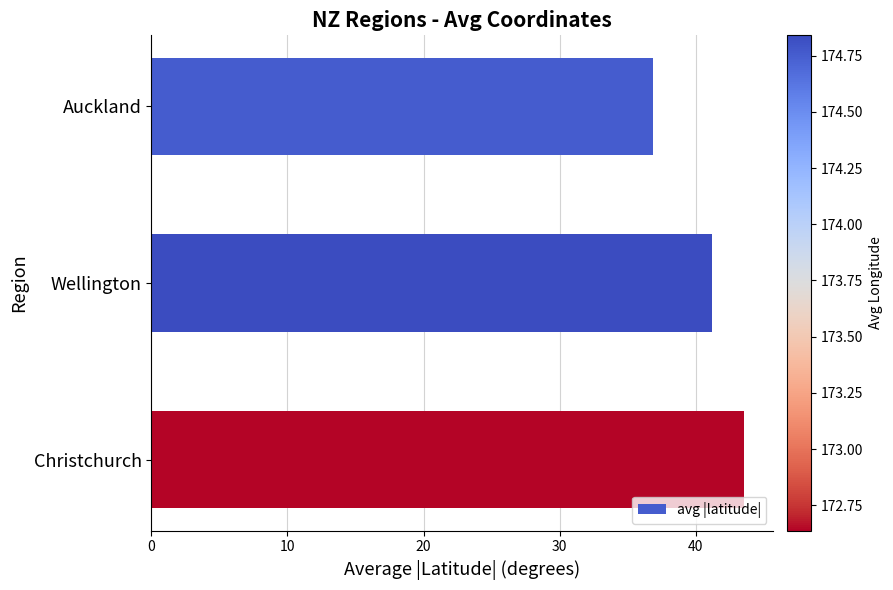

At which category does the chart reach its peak across all series?

Christchurch